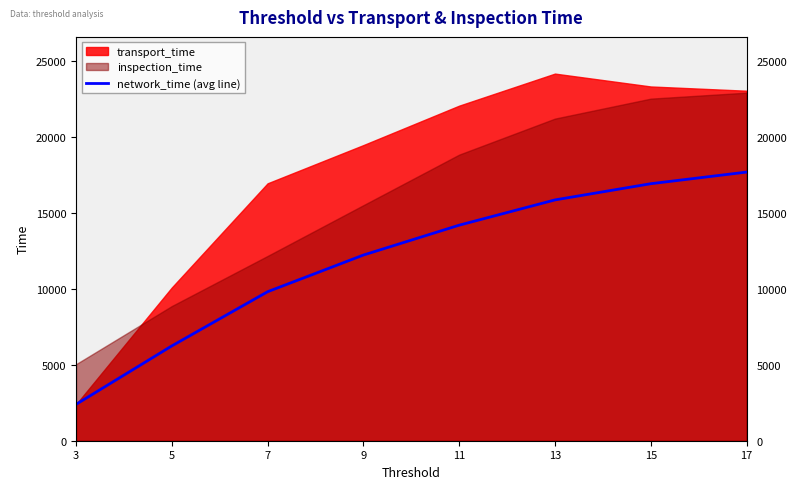

Reading left to right, what are all the values shown in this chart?

3=2395.0	5=6244.5	7=9814.7	9=12229.2	11=14197.4	13=15861.5	15=16929.0	17=17694.6